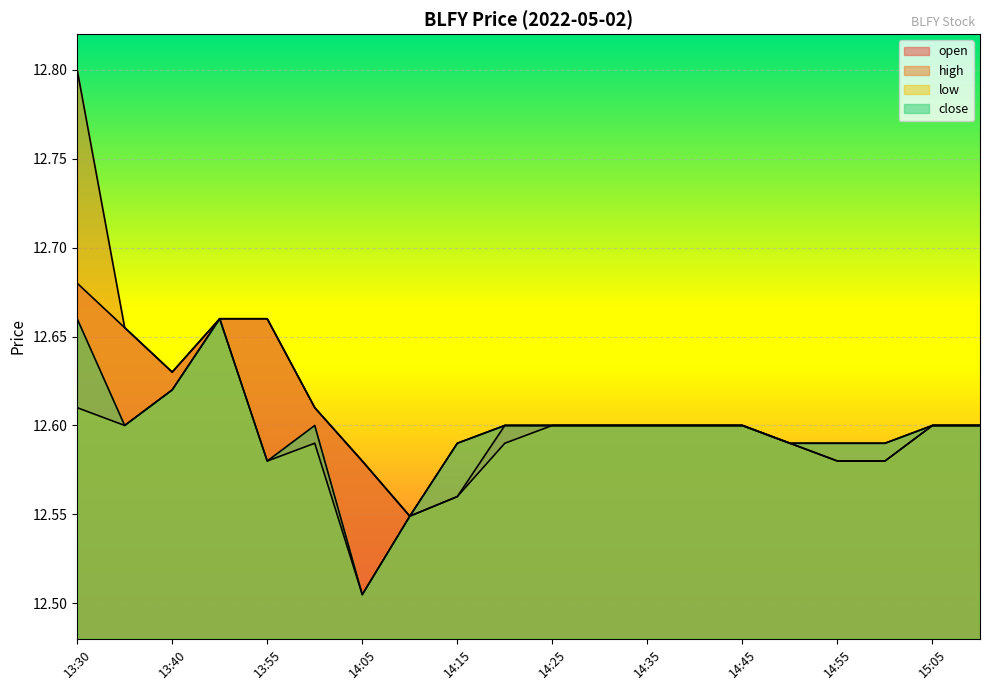

Reading left to right, what are all the values shown in this chart?

open: 13:30=12.7	13:35=12.7	13:40=12.6	13:45=12.7	13:55=12.7	14:00=12.6	14:05=12.6	14:10=12.5	14:15=12.6	14:20=12.6	14:25=12.6	14:30=12.6	14:35=12.6	14:40=12.6	14:45=12.6	14:50=12.6	14:55=12.6	15:00=12.6	15:05=12.6	15:10=12.6
high: 13:30=12.8	13:35=12.7	13:40=12.6	13:45=12.7	13:55=12.7	14:00=12.6	14:05=12.6	14:10=12.5	14:15=12.6	14:20=12.6	14:25=12.6	14:30=12.6	14:35=12.6	14:40=12.6	14:45=12.6	14:50=12.6	14:55=12.6	15:00=12.6	15:05=12.6	15:10=12.6
low: 13:30=12.6	13:35=12.6	13:40=12.6	13:45=12.7	13:55=12.6	14:00=12.6	14:05=12.5	14:10=12.5	14:15=12.6	14:20=12.6	14:25=12.6	14:30=12.6	14:35=12.6	14:40=12.6	14:45=12.6	14:50=12.6	14:55=12.6	15:00=12.6	15:05=12.6	15:10=12.6
close: 13:30=12.7	13:35=12.6	13:40=12.6	13:45=12.7	13:55=12.6	14:00=12.6	14:05=12.5	14:10=12.5	14:15=12.6	14:20=12.6	14:25=12.6	14:30=12.6	14:35=12.6	14:40=12.6	14:45=12.6	14:50=12.6	14:55=12.6	15:00=12.6	15:05=12.6	15:10=12.6